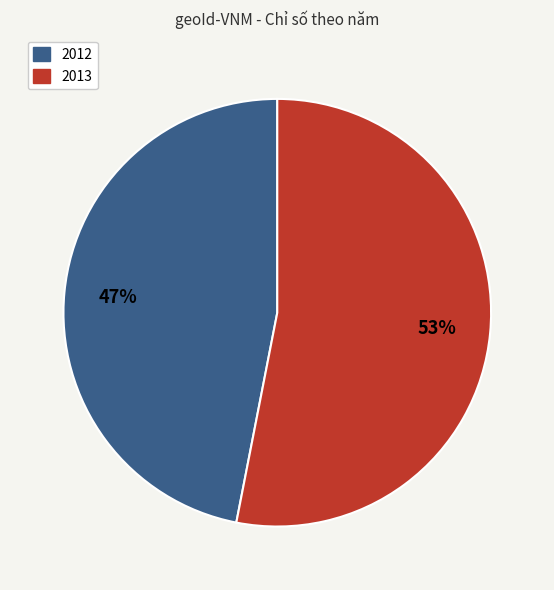

To the nearest percent, what is the average slice percentage?

50%